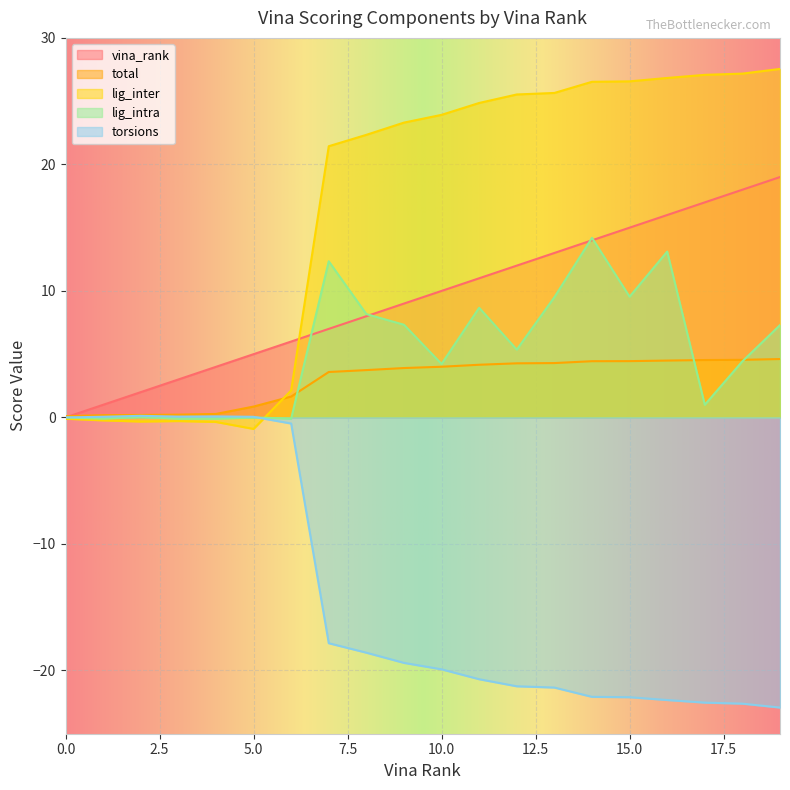

At which category is the sum across all series the highest?

16